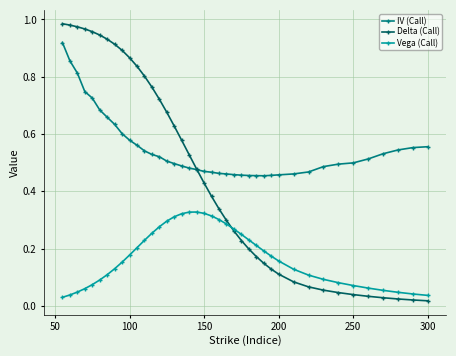

Count the Vega (Call) values in the range 0 to 1.

40